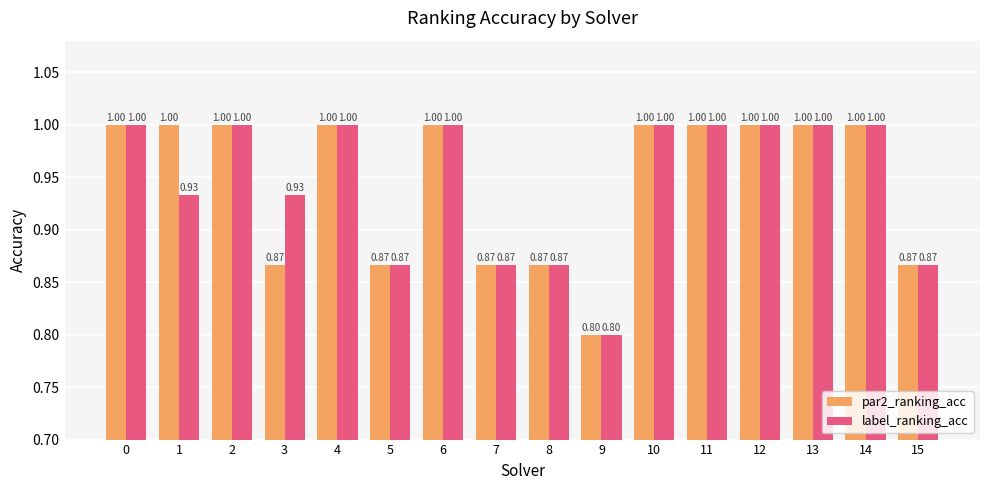

Does the chart contain any negative values?

No